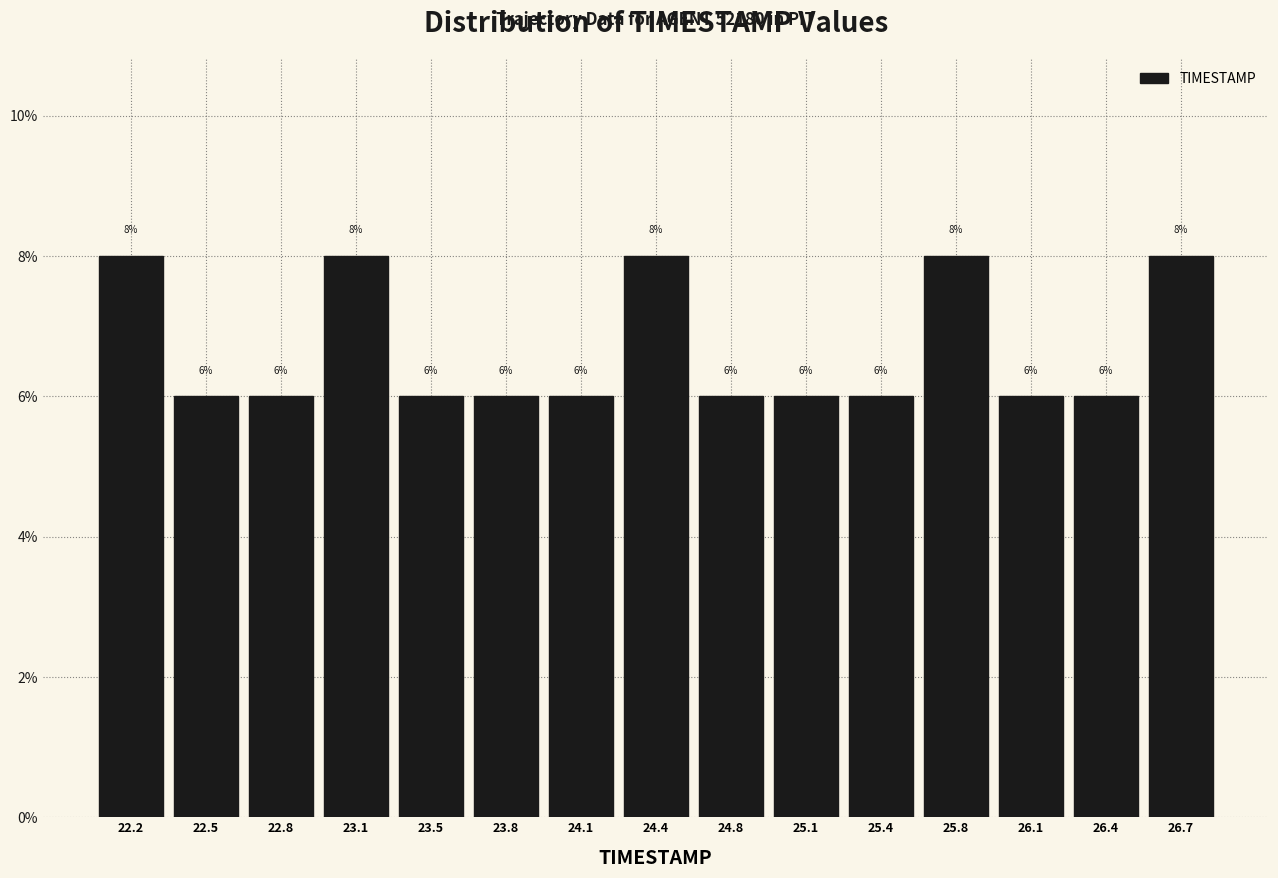

What is the height of the bar covering 26.55 to 26.90 on the x-axis? The bar edges are not printed on the chart, so give them approximately, as read against the axis.

8